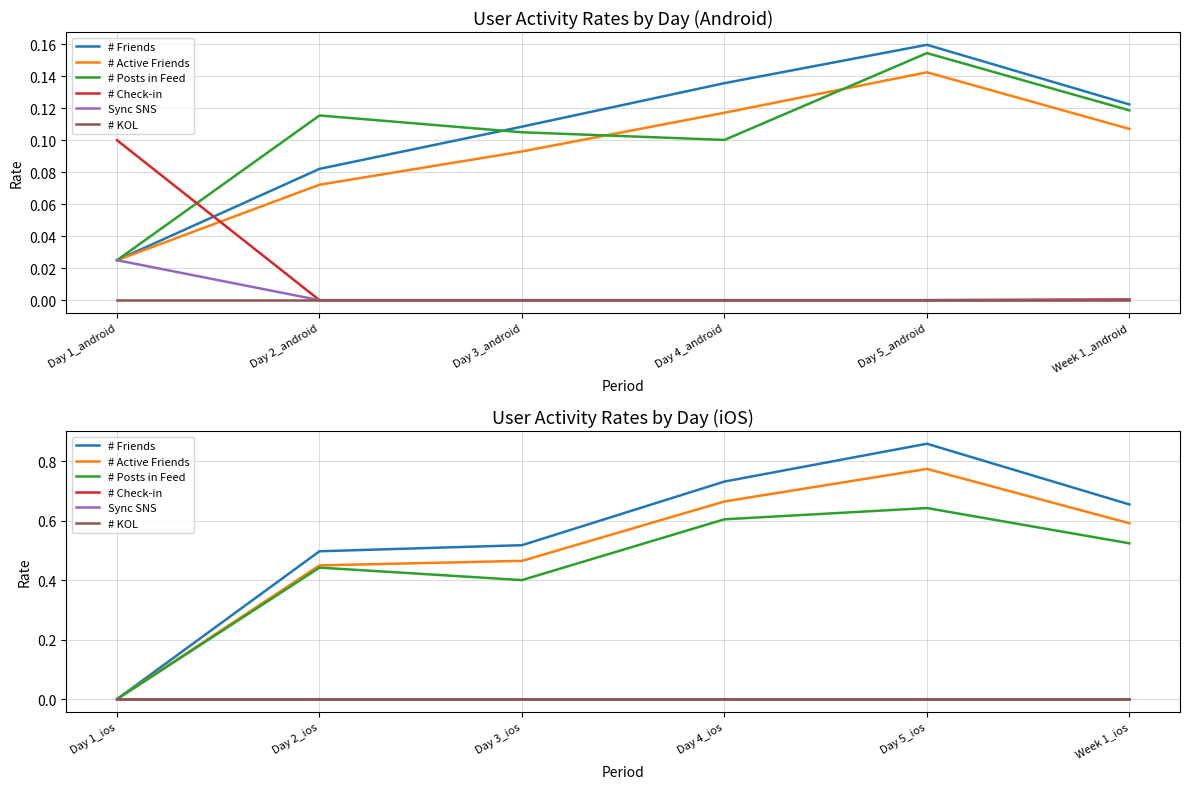

What is the label of the 1st point from the right?

Week 1_ios